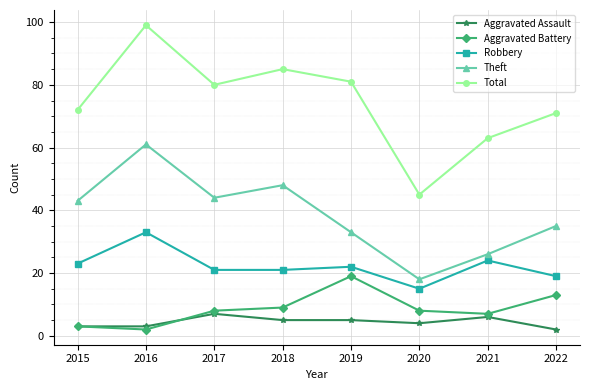

Is it true that Robbery equals 21 at 2018?

True